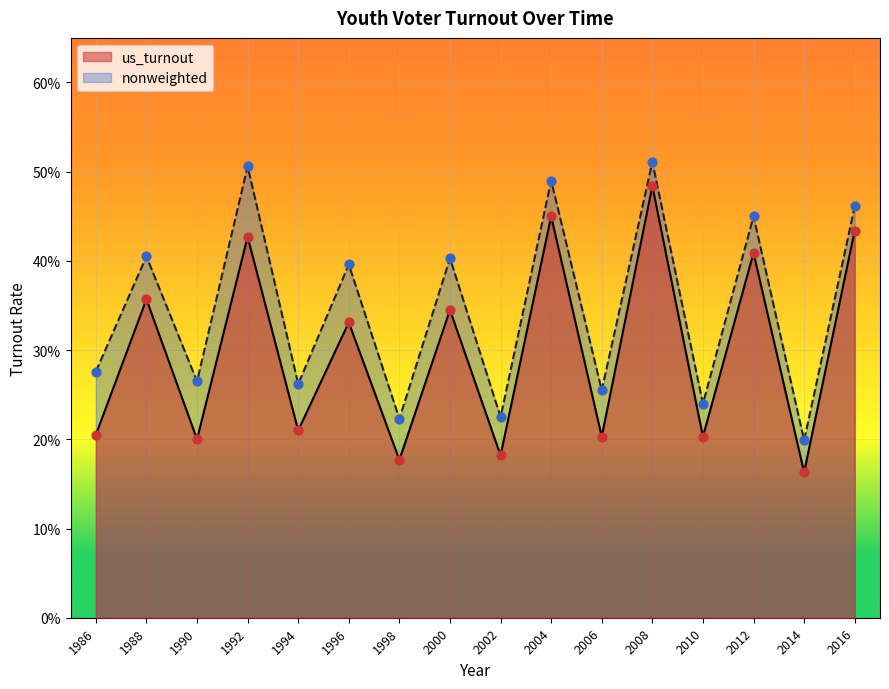

What is the total value across all series at 1994?

0.5